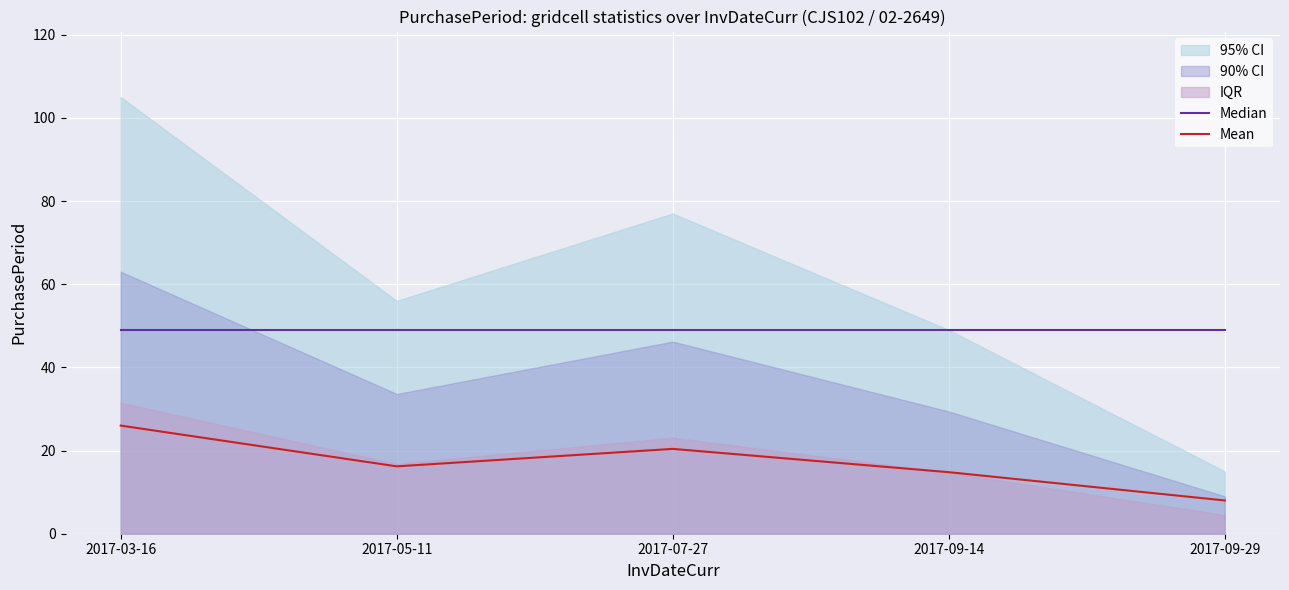

Which category has the lowest value in the Median series?

2017-03-16